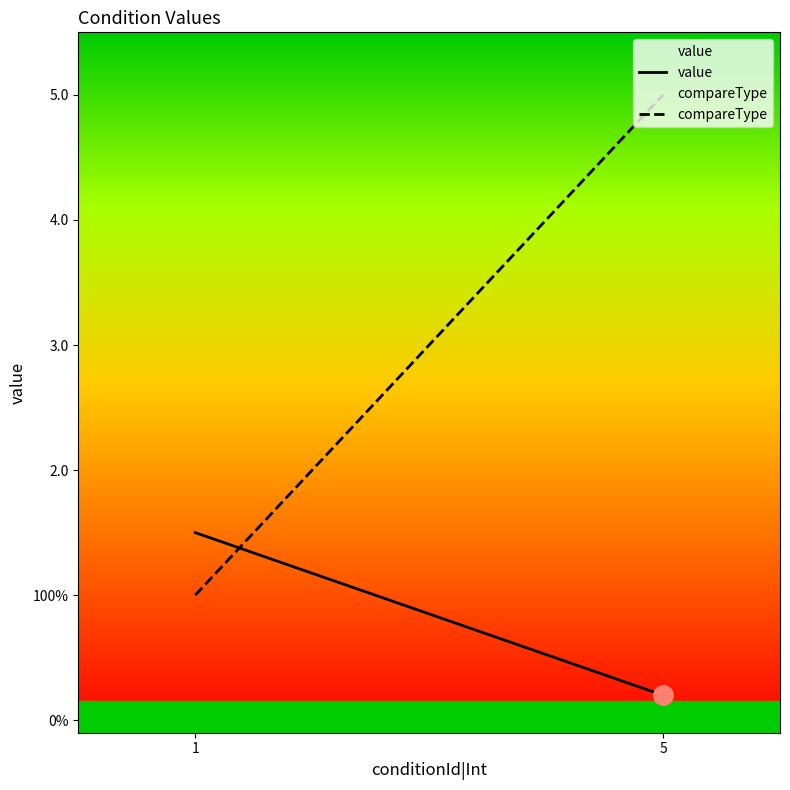

What is the value of the compareType point at the 1st from the left?

1.0